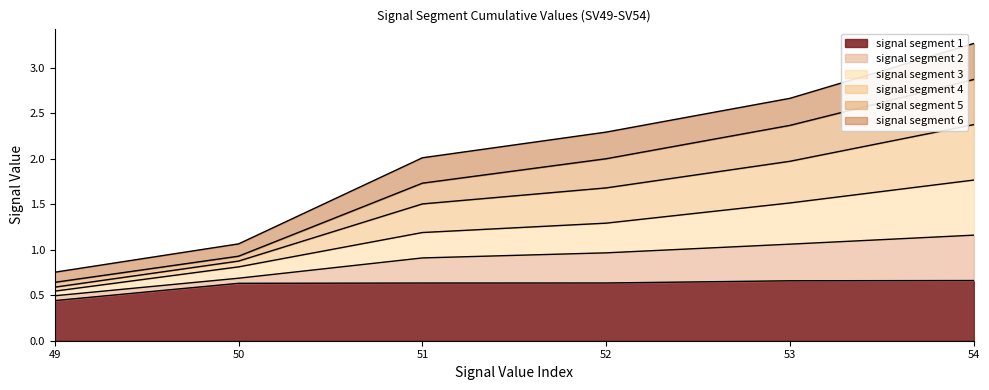

Which category has the lowest value in the signal segment 1 series?

49